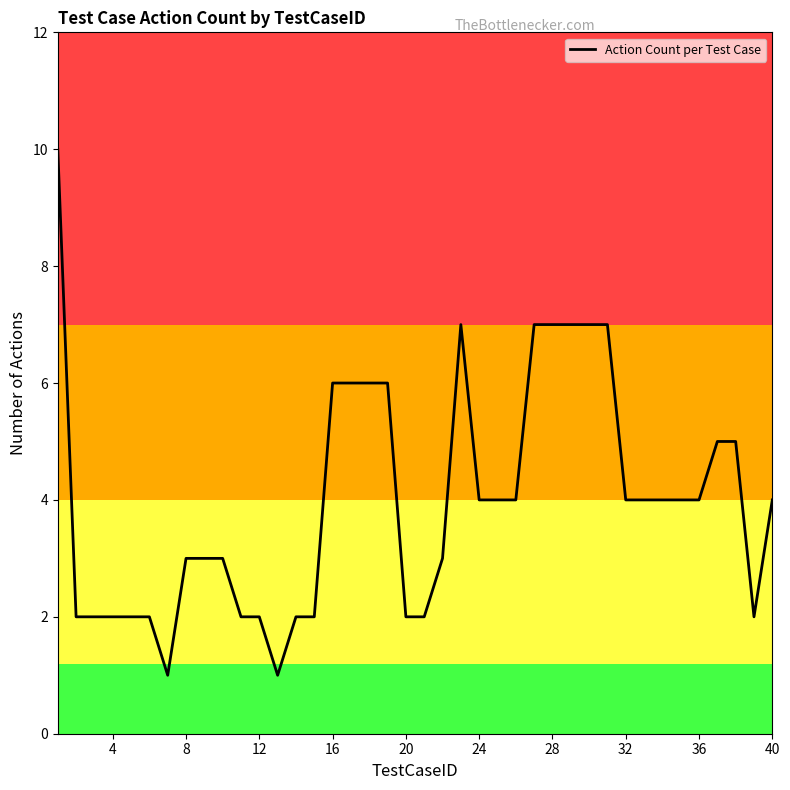

What is the difference between the maximum and minimum values?

9